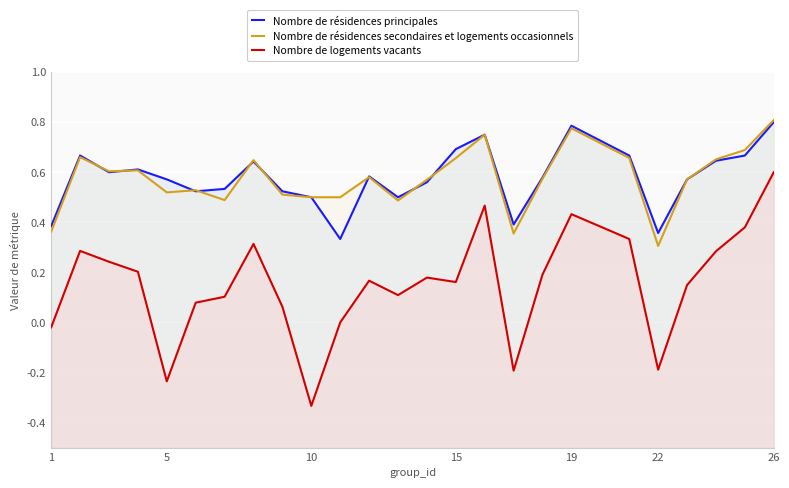

True or false: Nombre de résidences secondaires et logements occasionnels and Nombre de résidences principales cross at least once.

True